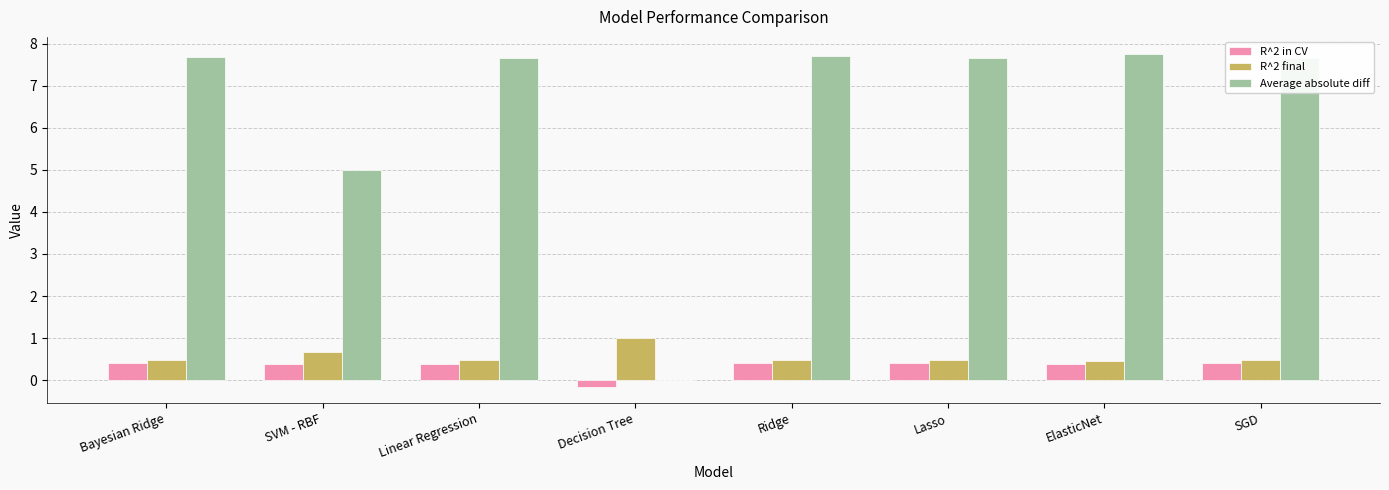

What is the highest value of the Average absolute diff series?

7.8